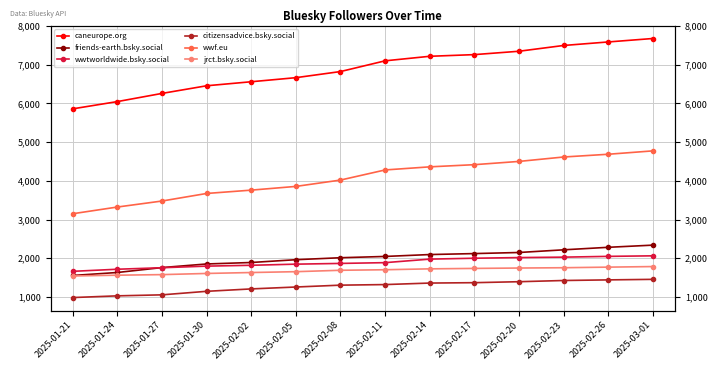

Reading left to right, transcribe all the data shown in this chart.

caneurope.org: 5859	6046	6257	6454	6558	6663	6821	7098	7215	7258	7345	7494	7585	7674
friends-earth.bsky.social: 1557	1634	1761	1854	1892	1964	2015	2048	2097	2122	2150	2219	2284	2340
wwtworldwide.bsky.social: 1664	1718	1757	1798	1820	1849	1868	1888	1979	2002	2019	2030	2050	2064
citizensadvice.bsky.social: 987	1031	1057	1148	1210	1259	1307	1322	1361	1371	1396	1427	1443	1457
wwf.eu: 3151	3324	3479	3674	3760	3856	4020	4281	4361	4417	4501	4615	4686	4773
jrct.bsky.social: 1544	1564	1579	1609	1633	1655	1691	1705	1728	1739	1749	1757	1772	1787